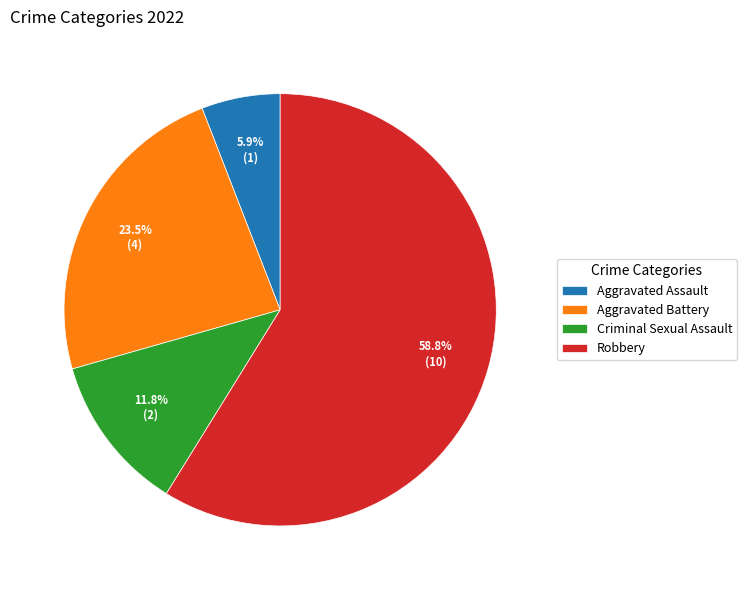

Is the sum of Aggravated Assault and Aggravated Battery greater than half?

No